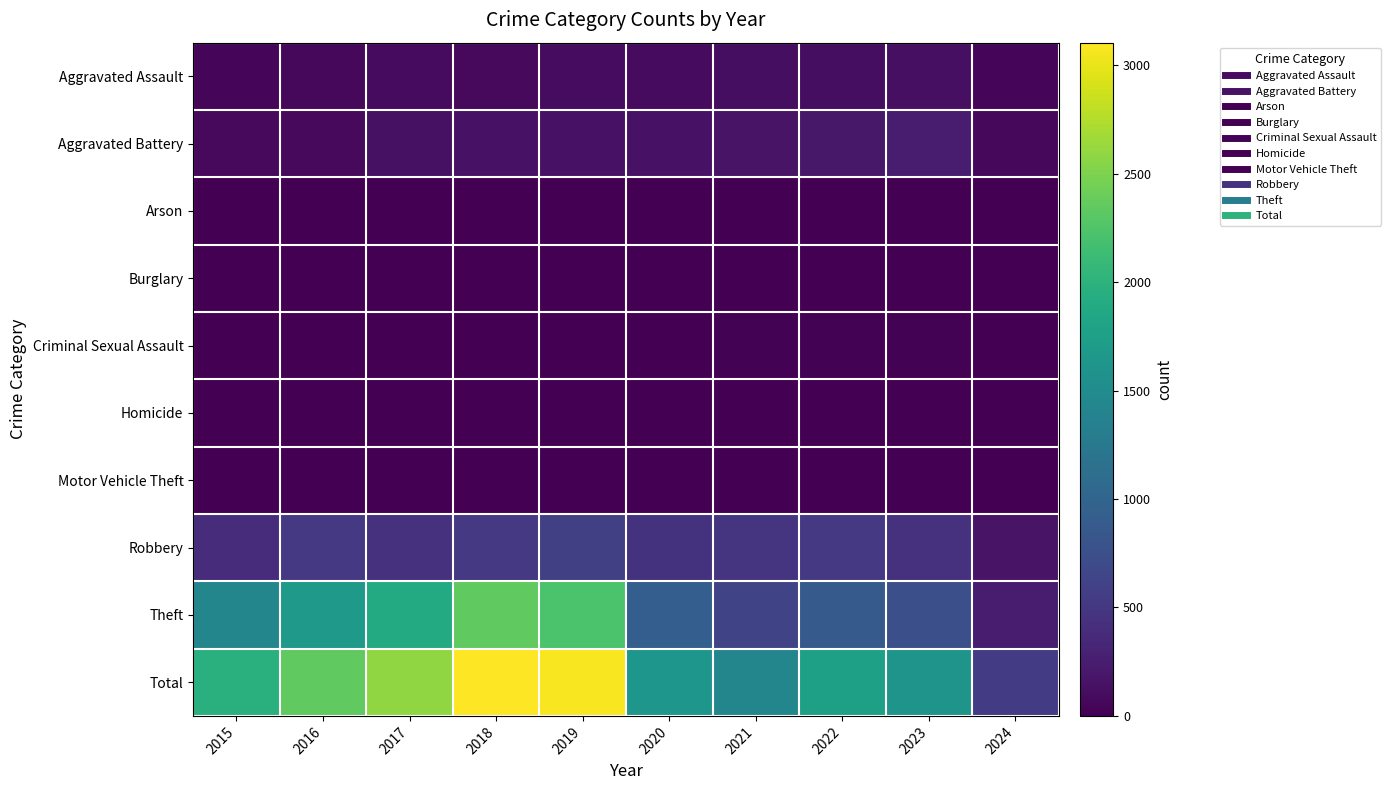

Reading left to right, transcribe all the data shown in this chart.

Aggravated Assault: 2015=46	2016=71	2017=95	2018=77	2019=98	2020=94	2021=110	2022=121	2023=130	2024=47
Aggravated Battery: 2015=82	2016=82	2017=142	2018=152	2019=148	2020=150	2021=163	2022=202	2023=244	2024=71
Arson: 2015=3	2016=0	2017=0	2018=1	2019=1	2020=1	2021=2	2022=5	2023=2	2024=0
Burglary: 2015=0	2016=0	2017=2	2018=0	2019=1	2020=0	2021=1	2022=0	2023=0	2024=0
Criminal Sexual Assault: 2015=12	2016=8	2017=8	2018=11	2019=8	2020=3	2021=14	2022=24	2023=22	2024=12
Homicide: 2015=0	2016=1	2017=1	2018=1	2019=2	2020=3	2021=4	2022=5	2023=2	2024=2
Motor Vehicle Theft: 2015=1	2016=4	2017=2	2018=1	2019=1	2020=3	2021=2	2022=2	2023=6	2024=2
Robbery: 2015=395	2016=510	2017=446	2018=520	2019=591	2020=450	2021=484	2022=521	2023=440	2024=163
Theft: 2015=1429	2016=1676	2017=1896	2018=2342	2019=2230	2020=930	2021=642	2022=880	2023=764	2024=252
Total: 2015=1968	2016=2352	2017=2592	2018=3105	2019=3080	2020=1634	2021=1422	2022=1760	2023=1610	2024=549